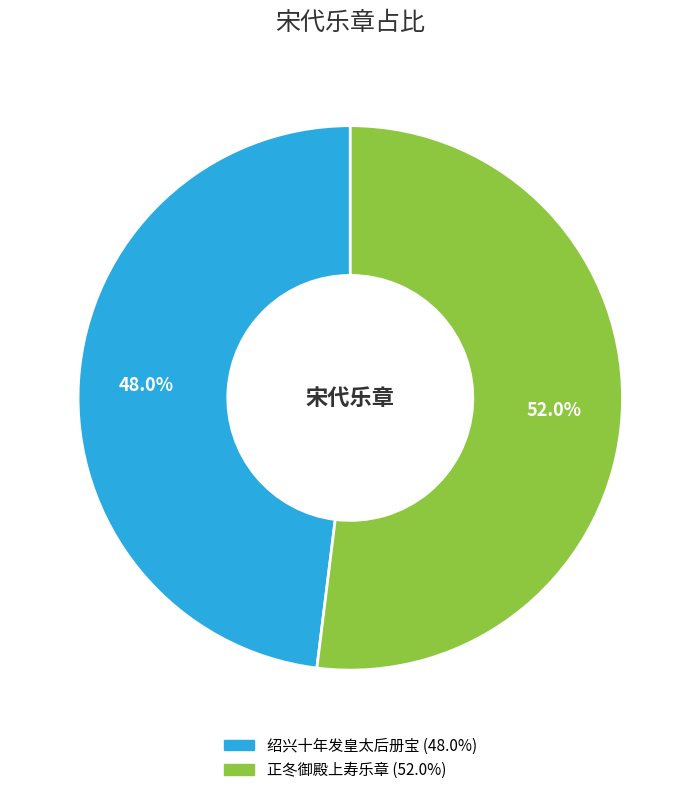

Does any single category account for the majority?

Yes